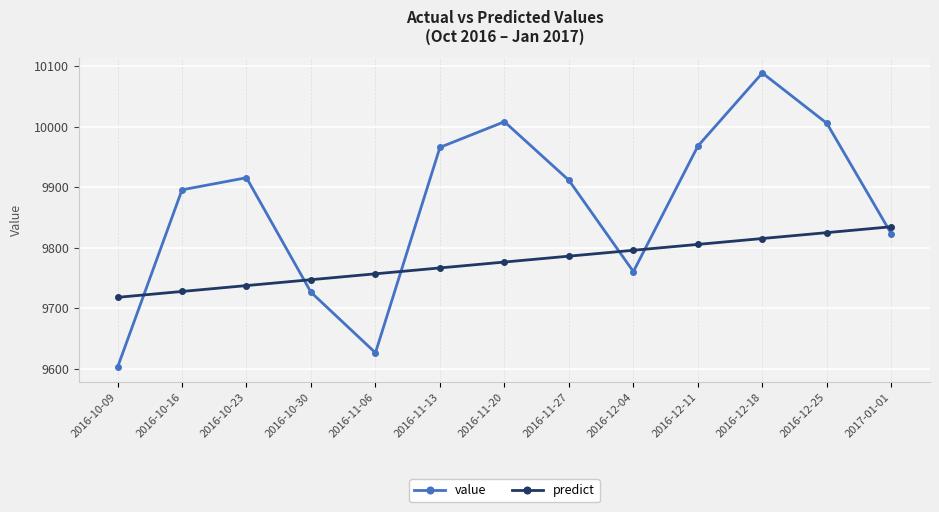

True or false: value has a value of 5212.9 at 2016-11-27.

False